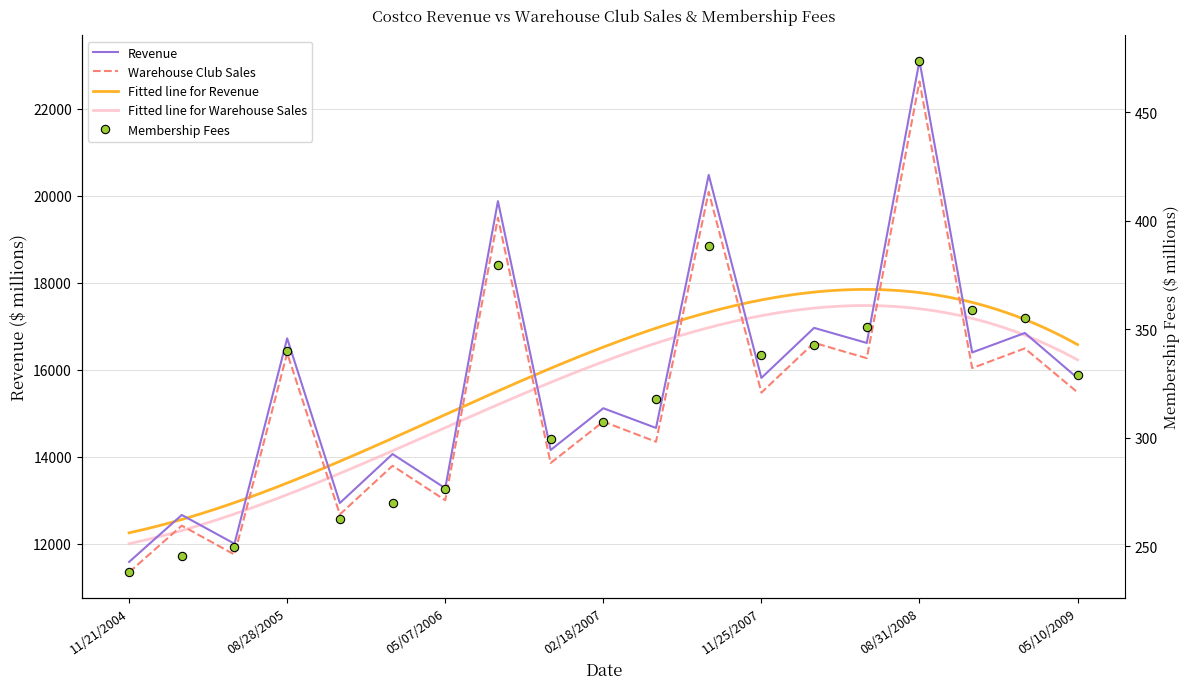

Which series has the widest spread of values?

Revenue